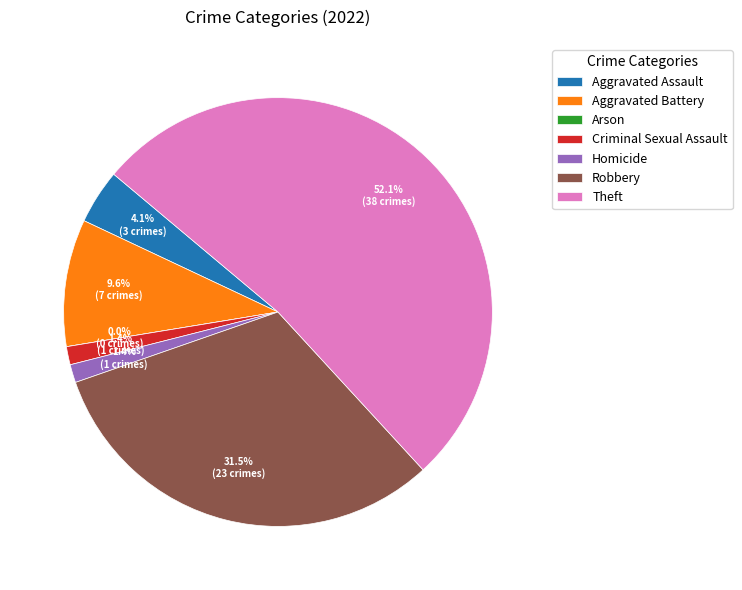

Does Robbery represent more than half of the total?

No